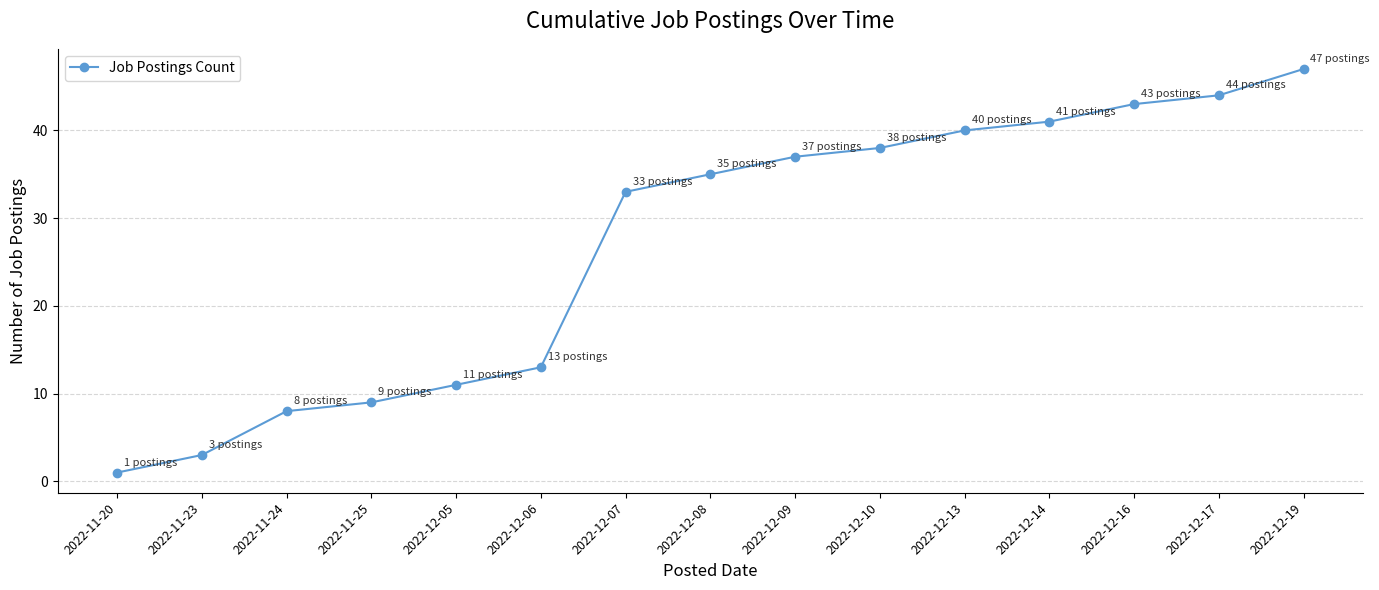

What is the difference between the maximum and second lowest values?

44